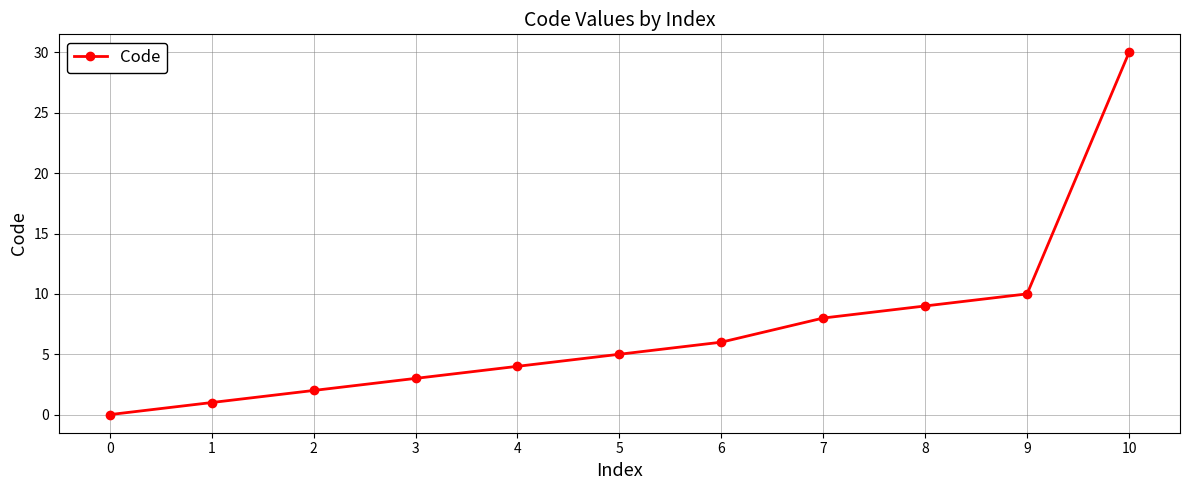

What is the average value?

7